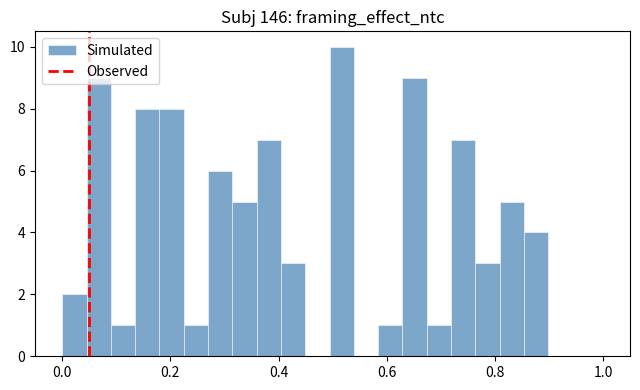

Around what value on the x-axis is the tallest bar? Give the approximate position of its centre, as read against the axis.

0.52